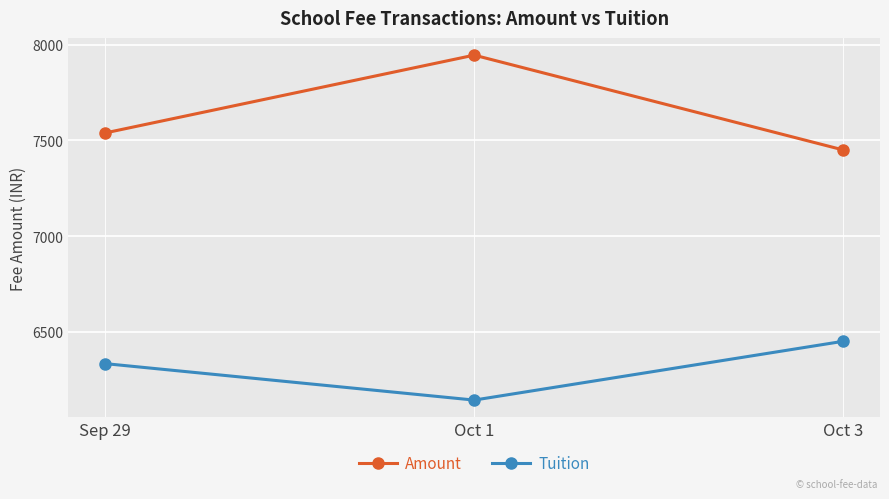

Rank the series by their average value, from lowest to highest.

Tuition, Amount